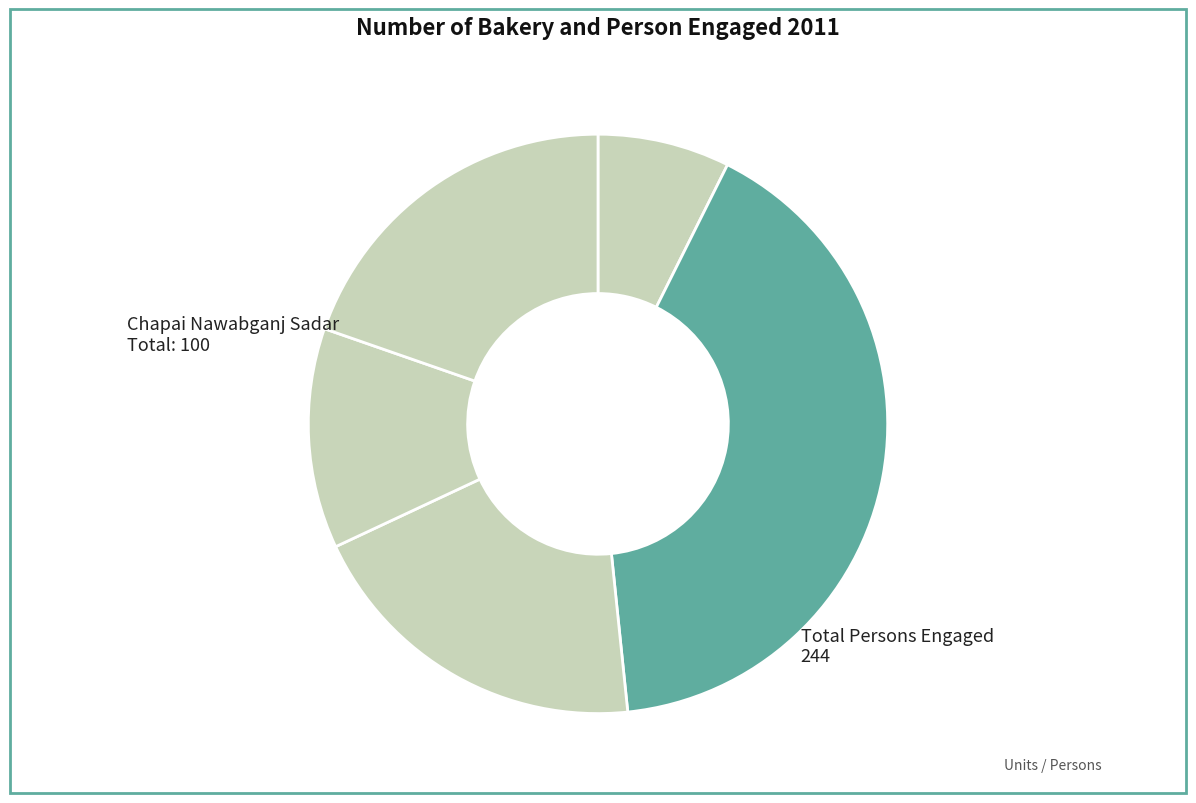

How many slices are in this pie chart?

5